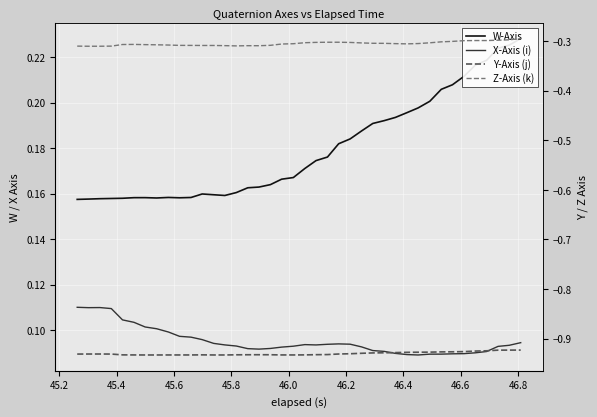

In W-Axis, how many points are lower than both neighbors (excluding endpoints)?

3